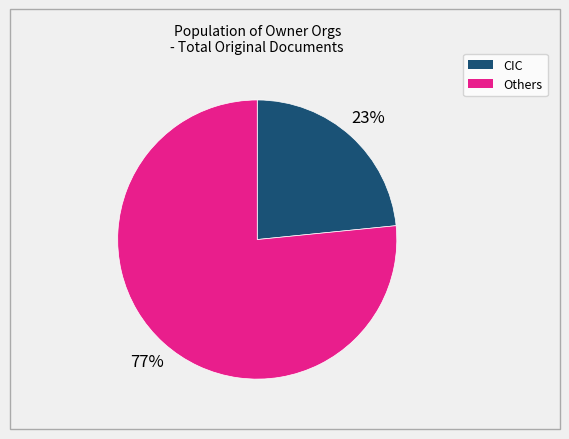

To the nearest percent, what is the average slice percentage?

50%